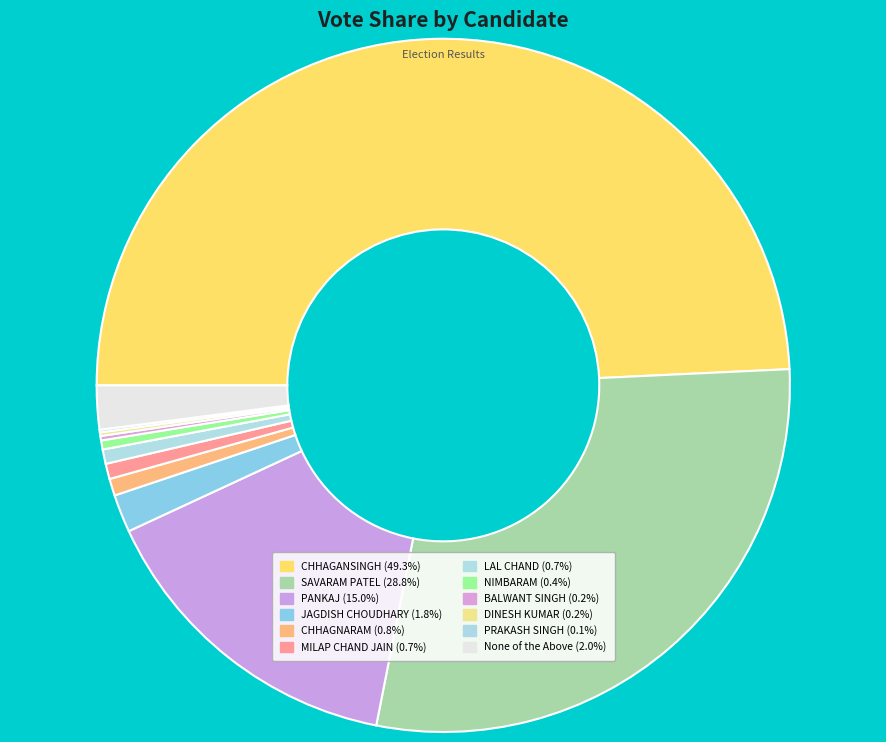

What is the ratio of the value at BALWANT SINGH to the value at NIMBARAM?

0.5